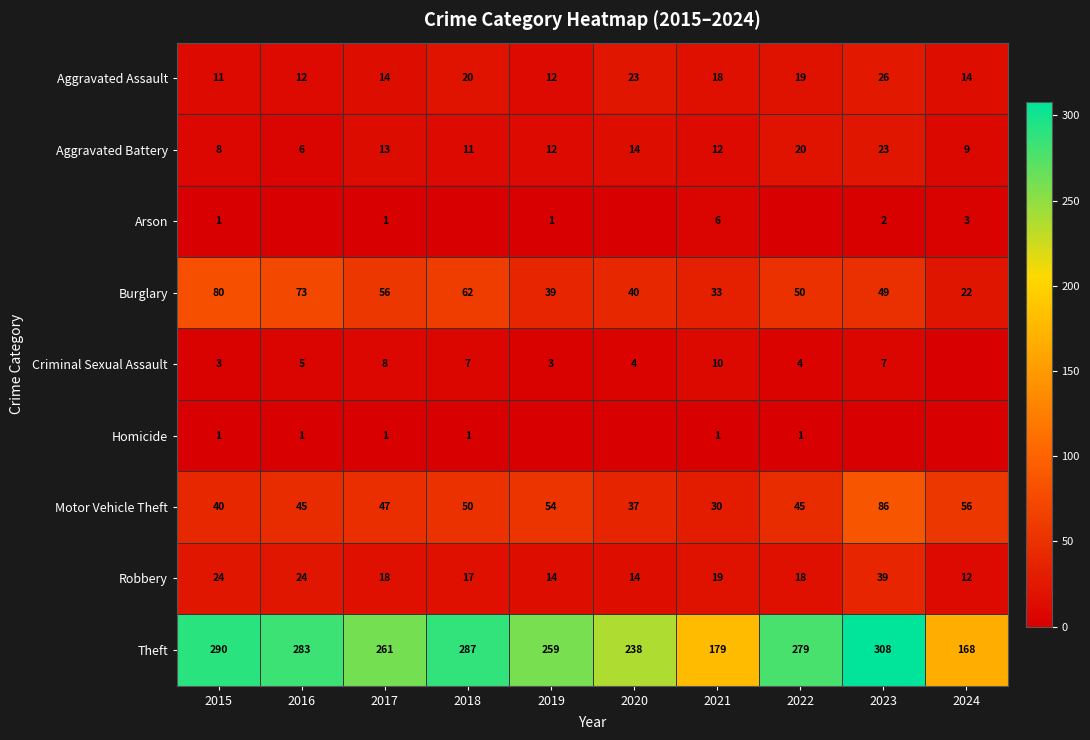

What is the spread (max minus min) of values at 2017?

260